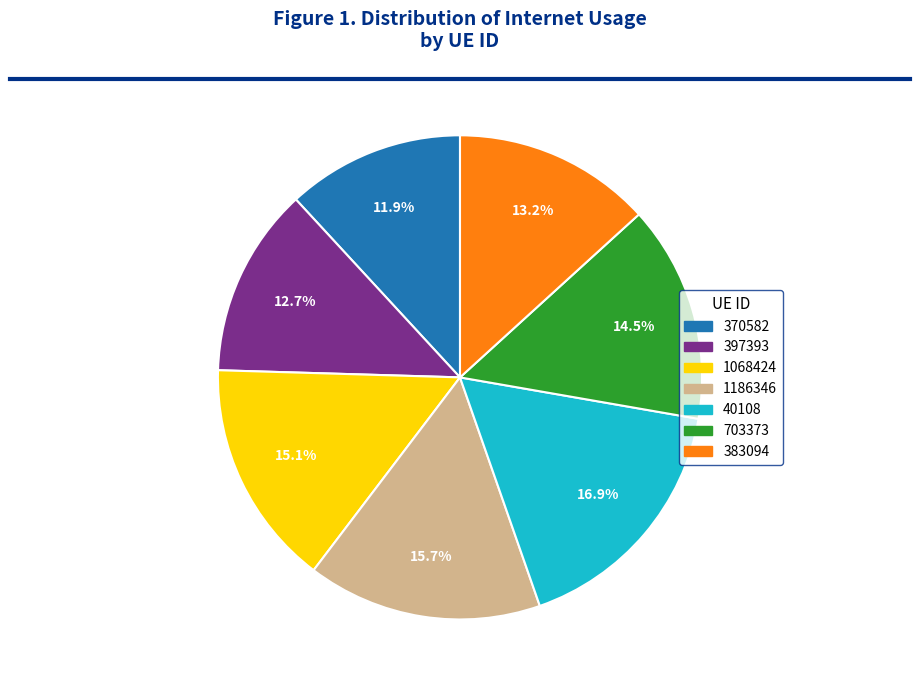

To the nearest percent, what is the combined percentage of 370582 and 383094?

25%